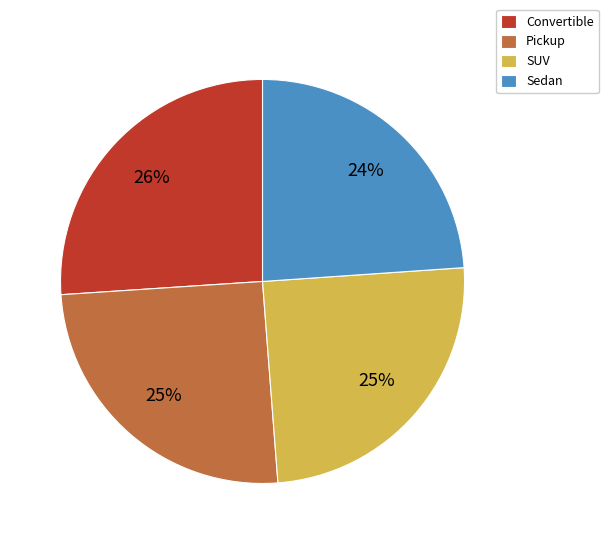

Does any single category account for the majority?

No